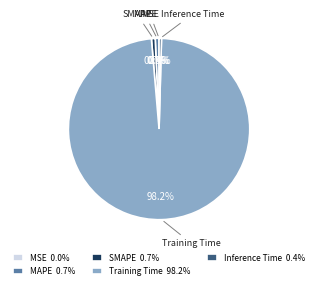

What portion of the pie excludes MAPE?

99.3%